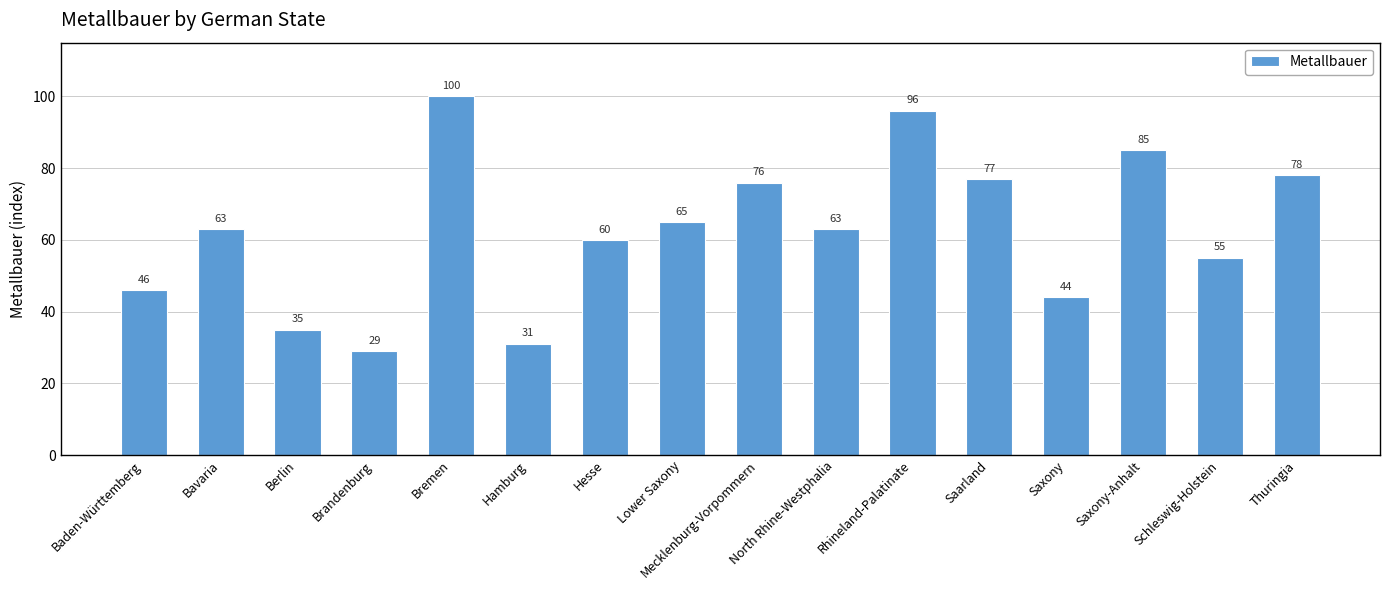

Approximately how many times larger is the value at Brandenburg compared to Berlin?

0.8